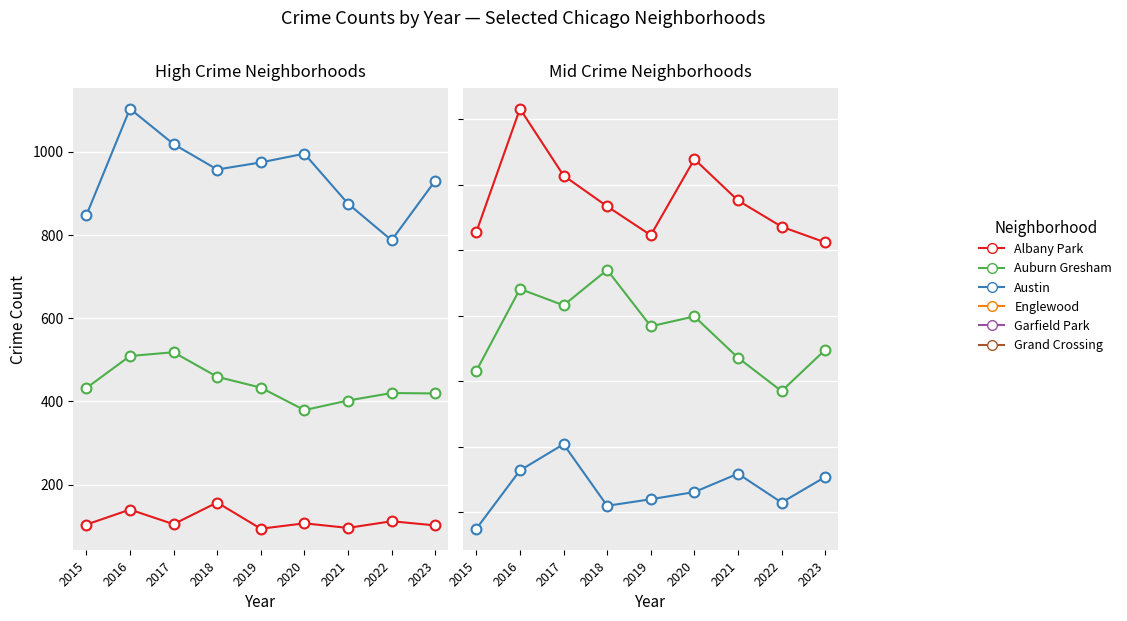

Which series contains the highest Y value?

Austin